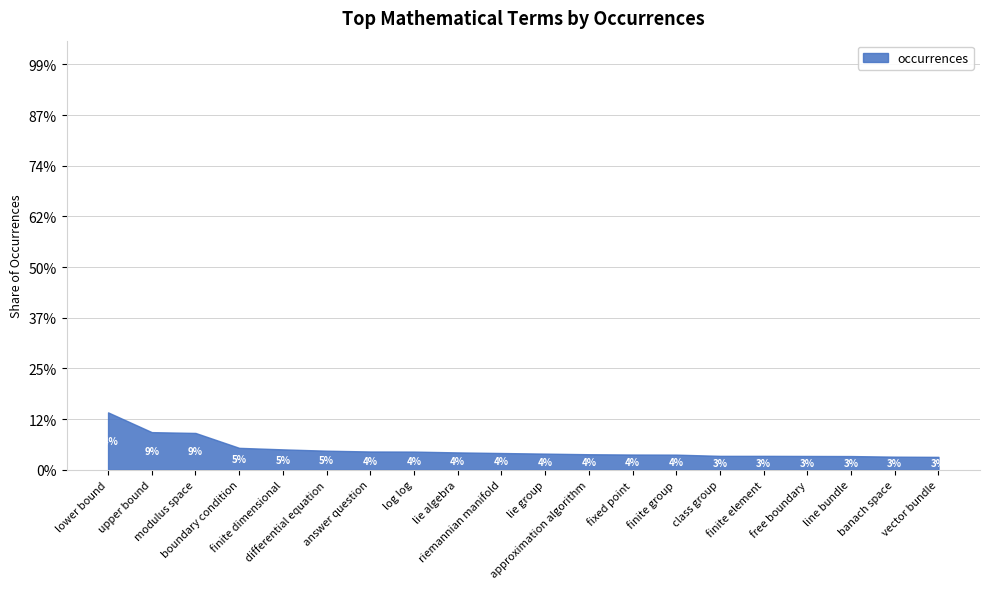

What position from the left is answer question?

7